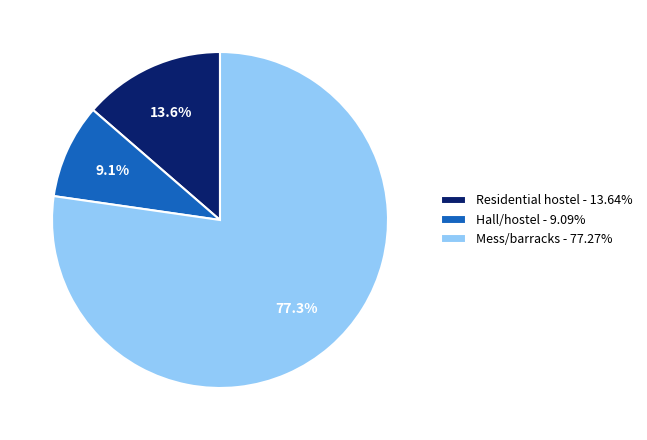

What is the ratio of the value at Hall/hostel - 9.09% to the value at Residential hostel - 13.64%?

0.7